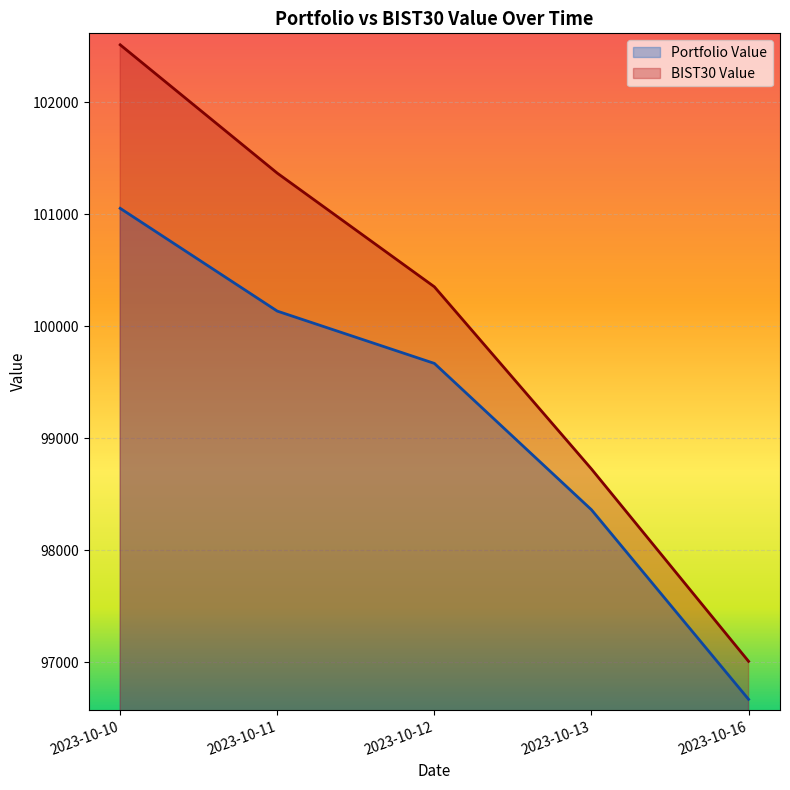

What is the greatest value displayed?

102514.3